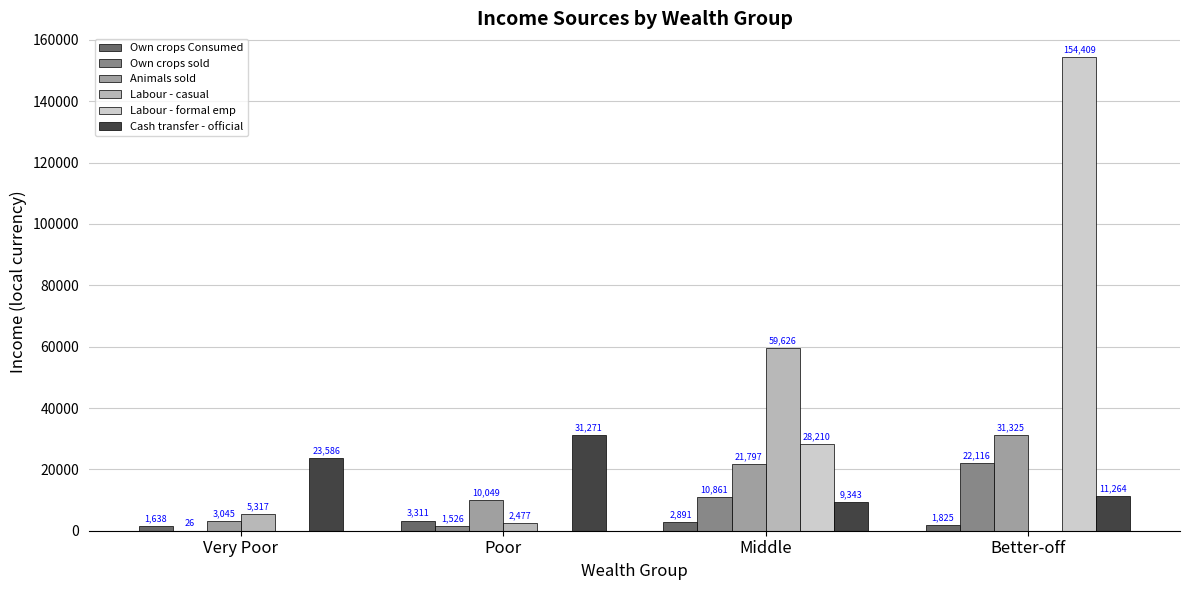

What is the label of the 4th bar from the right?

Very Poor